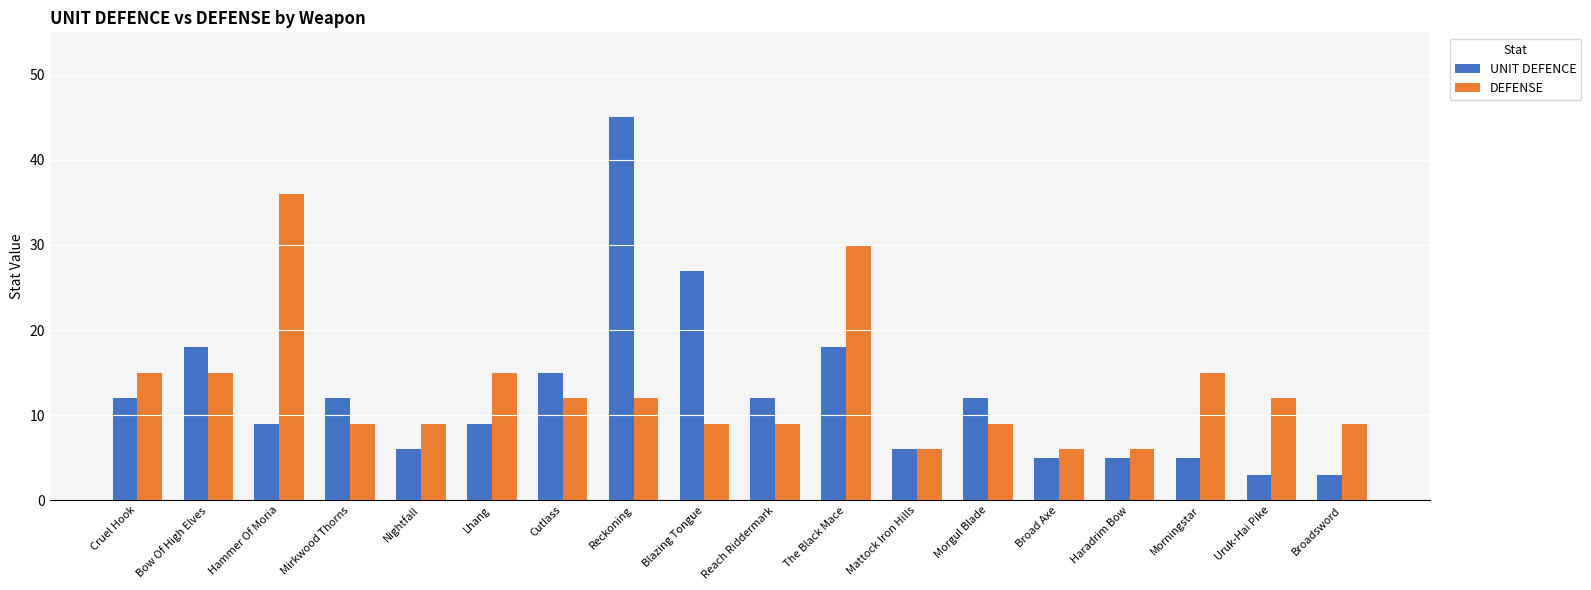

Which series has the largest total across all categories?

DEFENSE